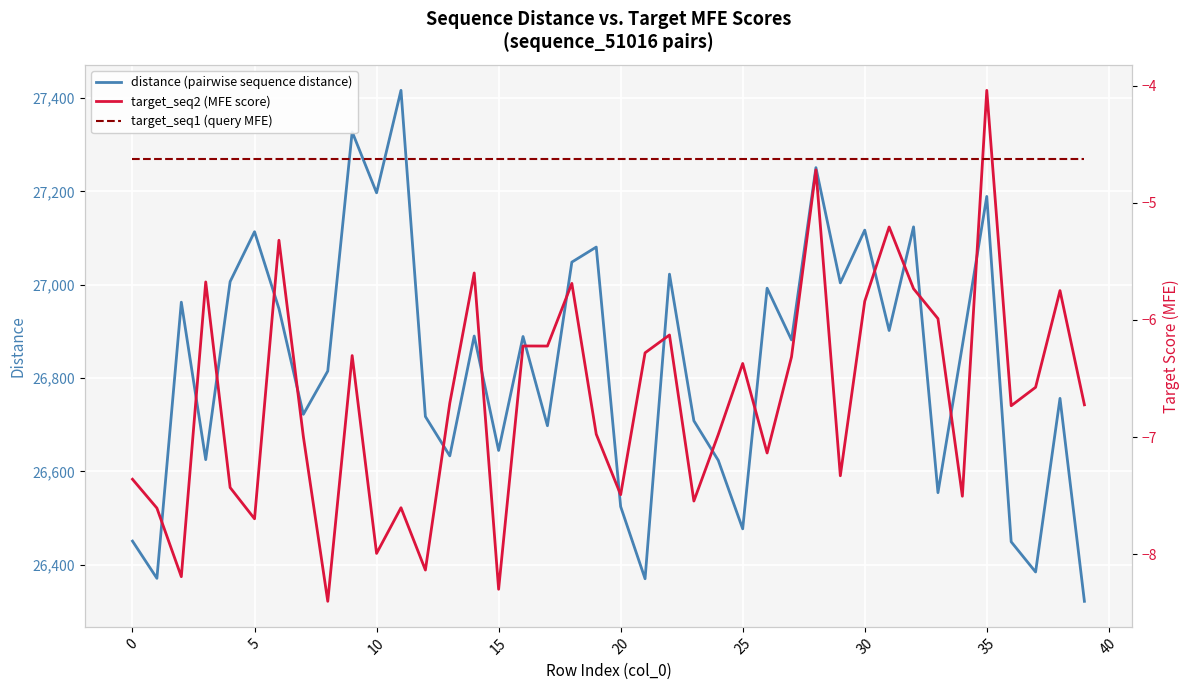

True or false: target_seq1 (query MFE) has more than 1 interior local peaks.

False